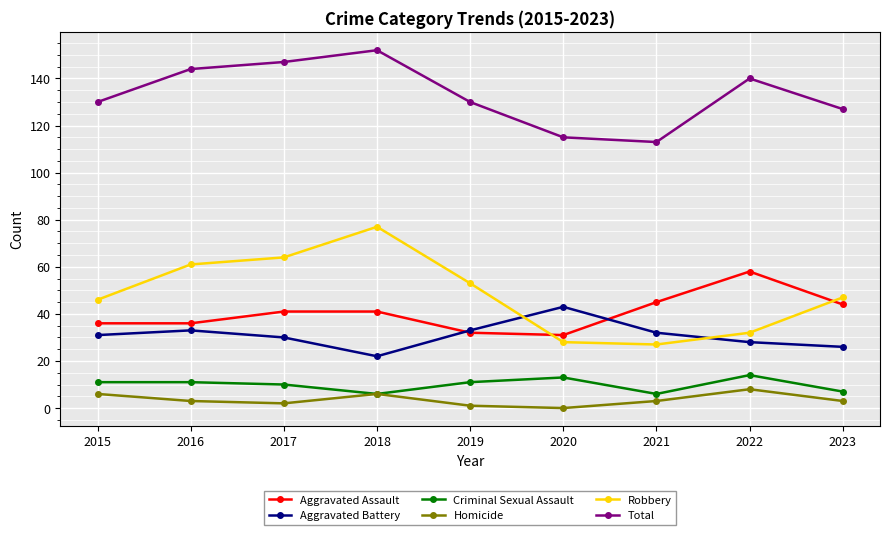

What is the difference between the second highest and second lowest values in the Homicide series?

5